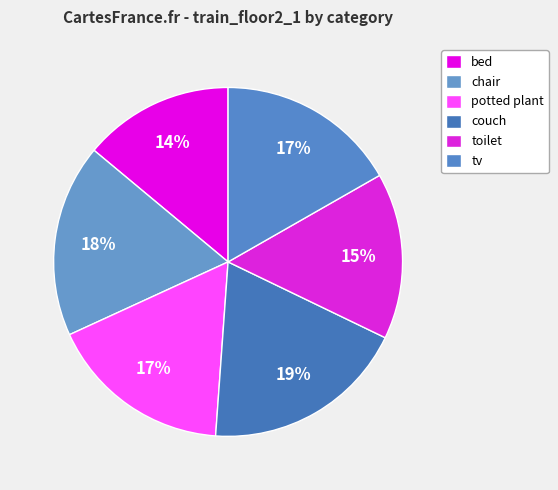

How many segments does this pie chart have?

6